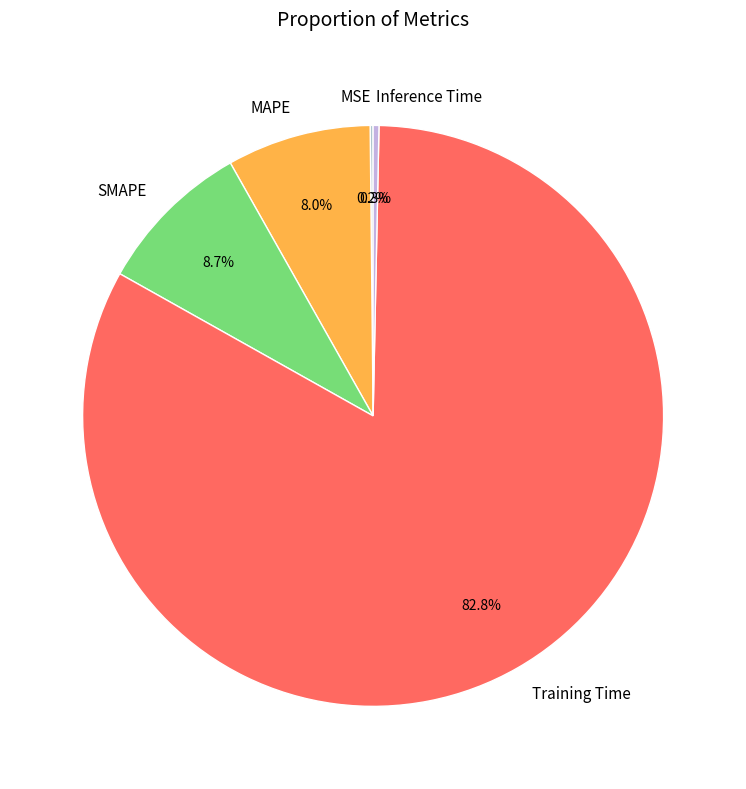

What is the total percentage of SMAPE and MAPE?

16.7%